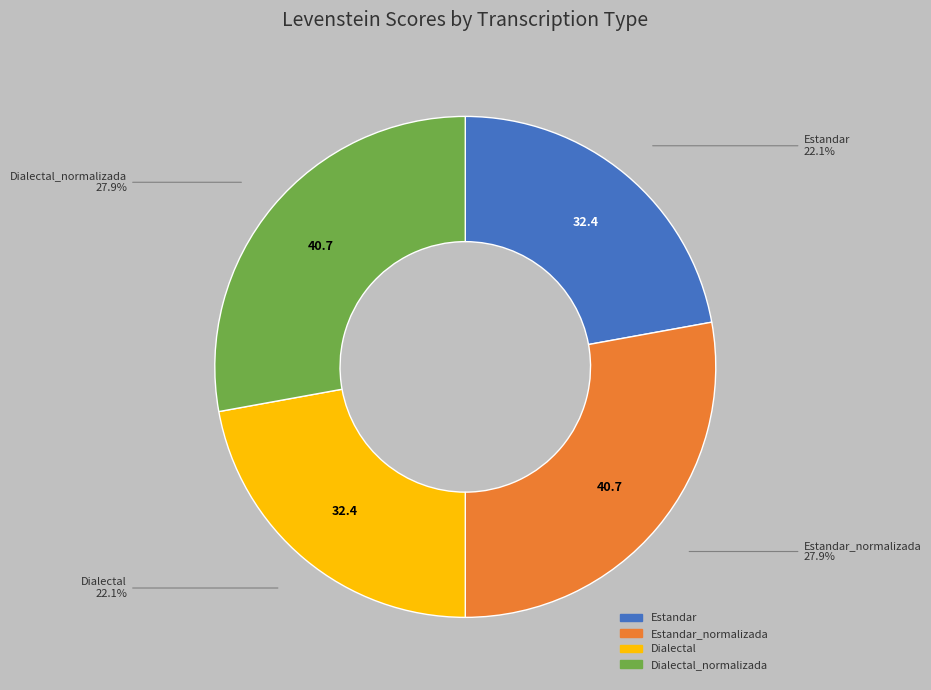

To the nearest percent, what percentage of the pie is Estandar?

22%